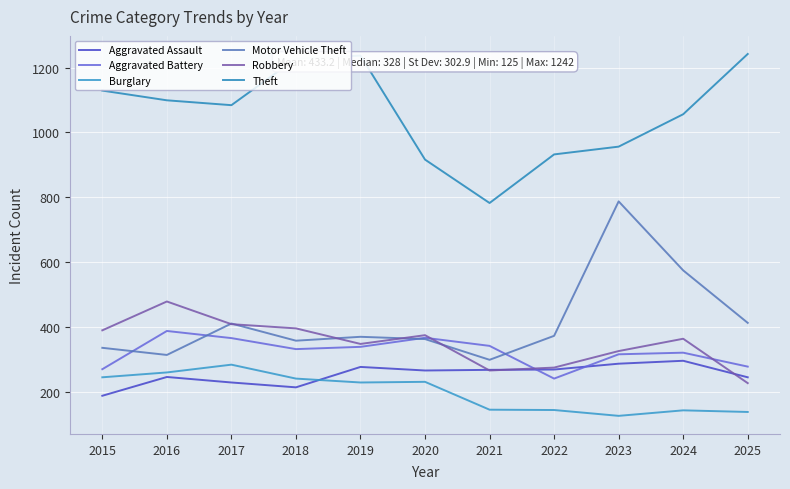

Where is the first local maximum for Aggravated Battery?

2016